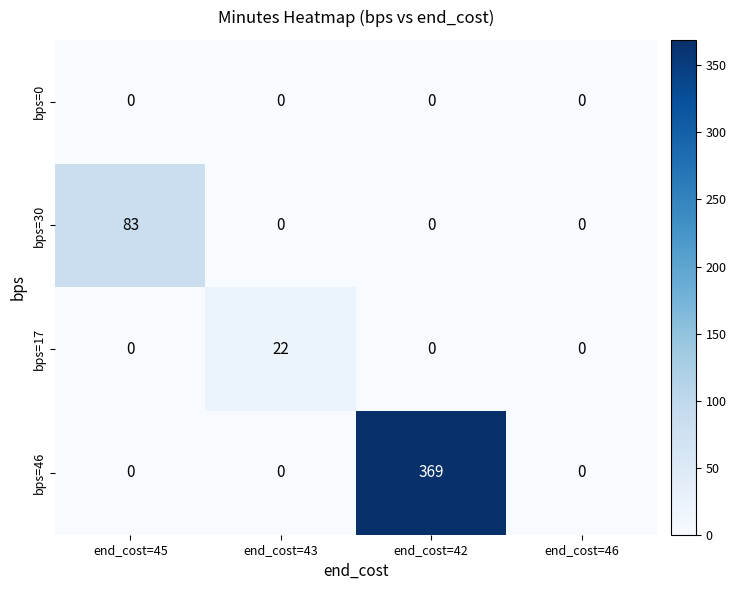

Reading left to right, transcribe all the data shown in this chart.

bps=0: end_cost=45=0	end_cost=43=0	end_cost=42=0	end_cost=46=0
bps=30: end_cost=45=83	end_cost=43=0	end_cost=42=0	end_cost=46=0
bps=17: end_cost=45=0	end_cost=43=22	end_cost=42=0	end_cost=46=0
bps=46: end_cost=45=0	end_cost=43=0	end_cost=42=369	end_cost=46=0